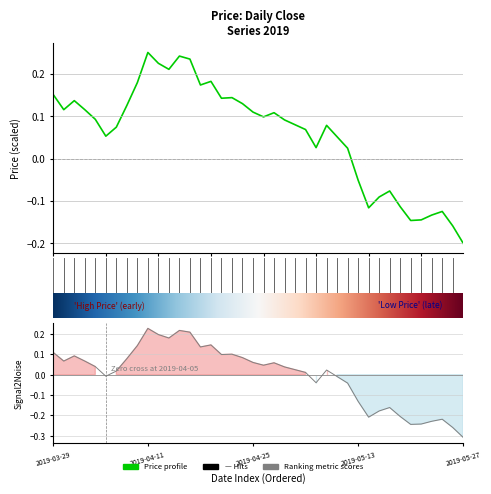

What is the minimum value shown in the chart?

-0.2